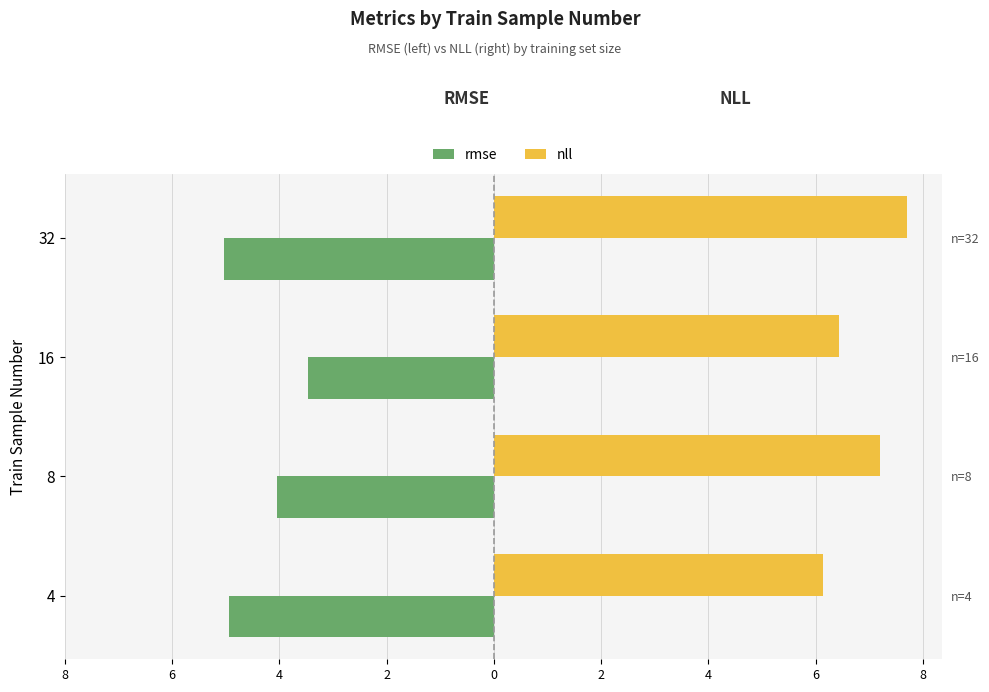

What is the value of the rmse bar at the 2nd from the left?

-4.0